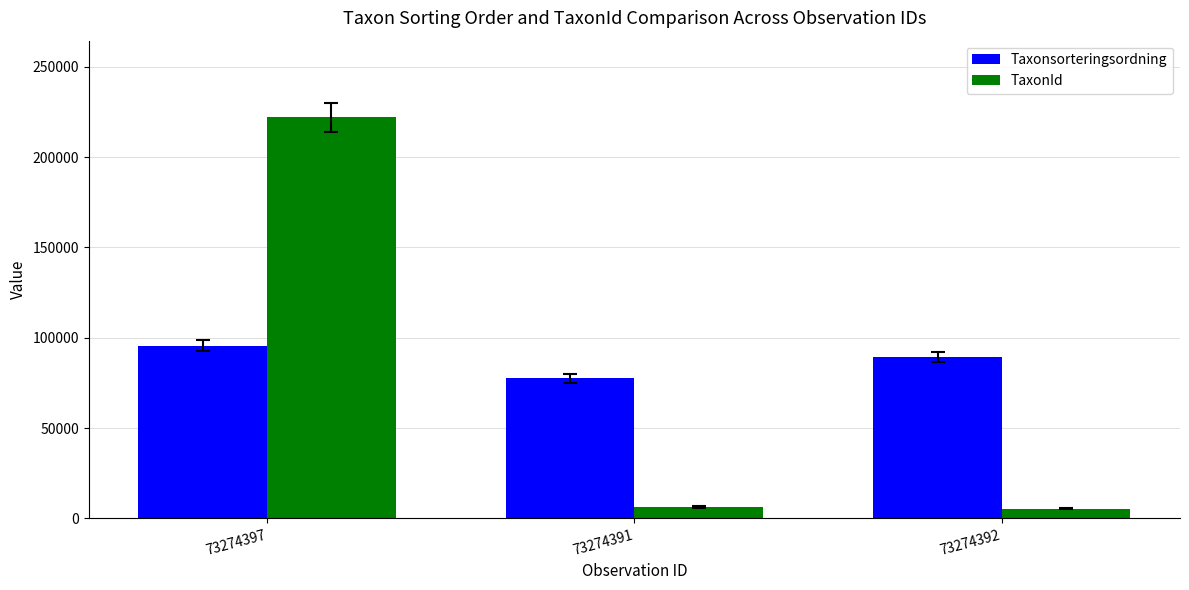

At 73274392, list the series in order from smallest to largest.

TaxonId, Taxonsorteringsordning